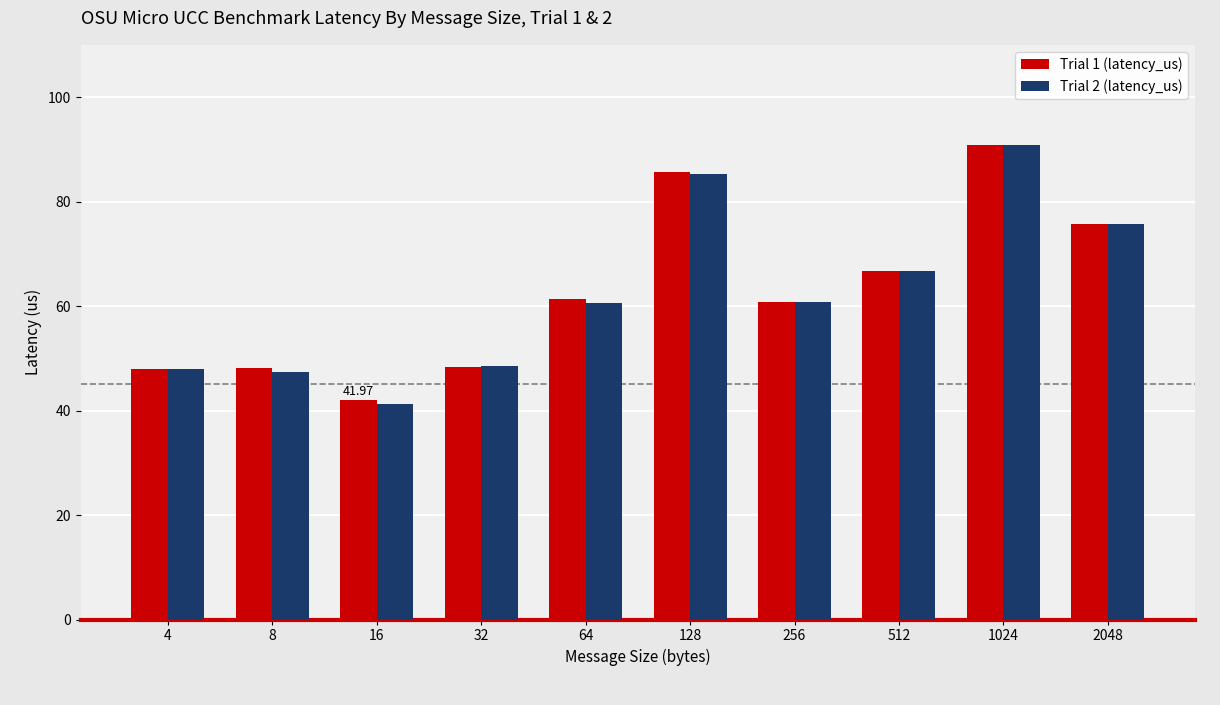

Where is Trial 2 (latency_us) nearest to the value 66?

512